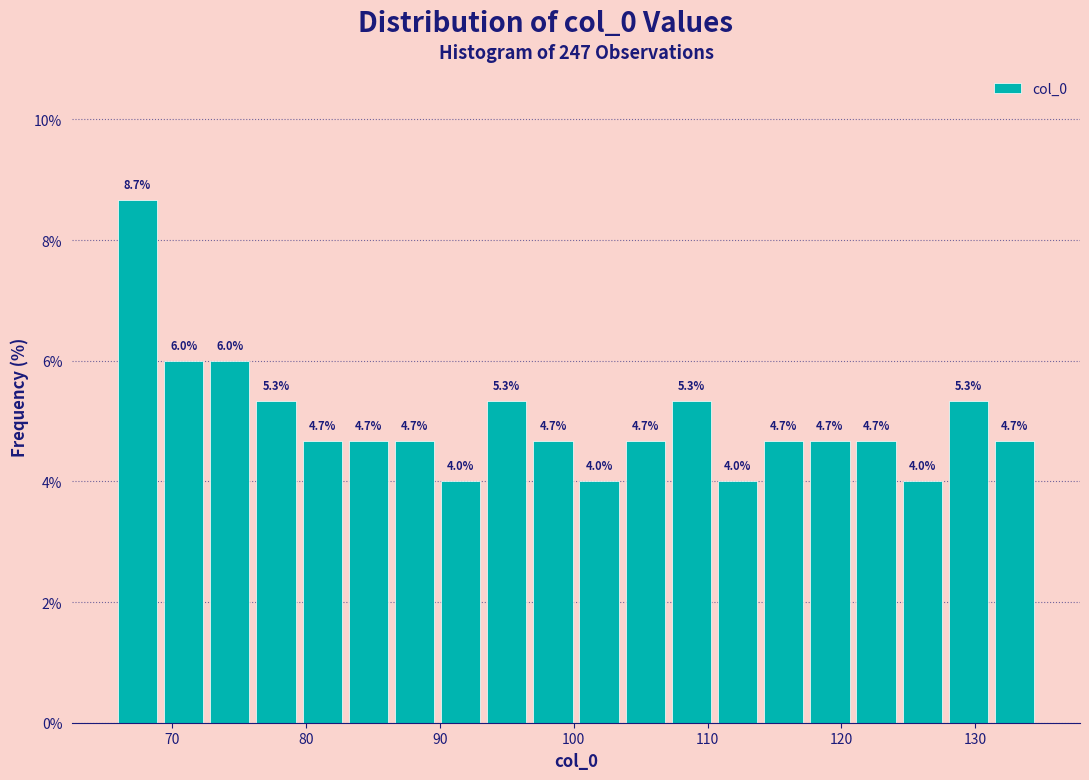

Around what value on the x-axis is the tallest bar? Give the approximate position of its centre, as read against the axis.

67